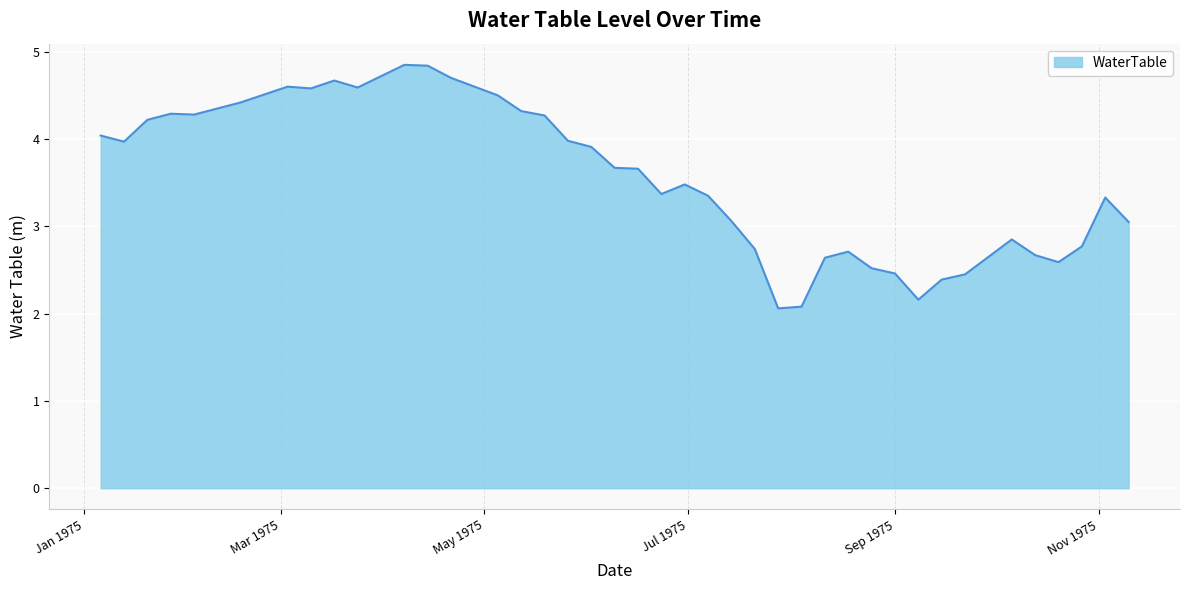

What is the minimum value shown in the chart?

2.1